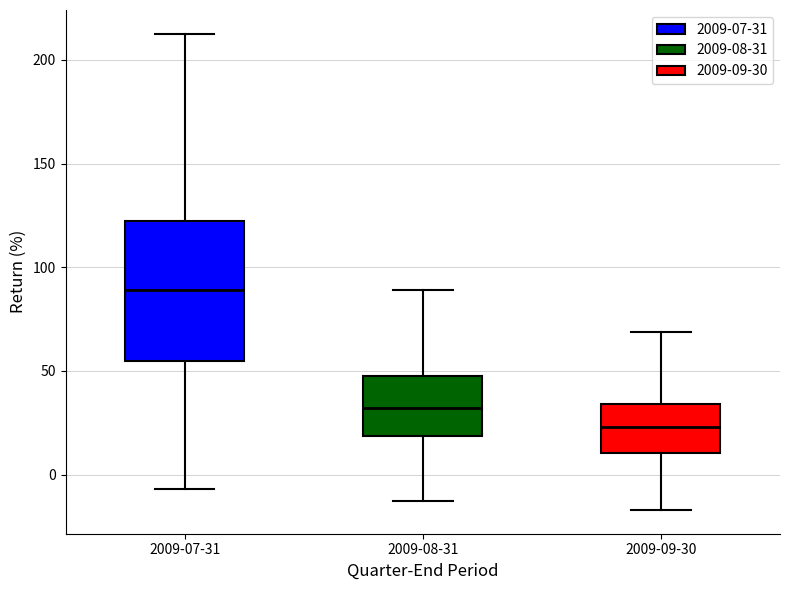

Where does the lower whisker of the box for 2009-08-31 end on the y-axis? The values are not printed on the chart, so give them approximately, as read against the axis.

-15